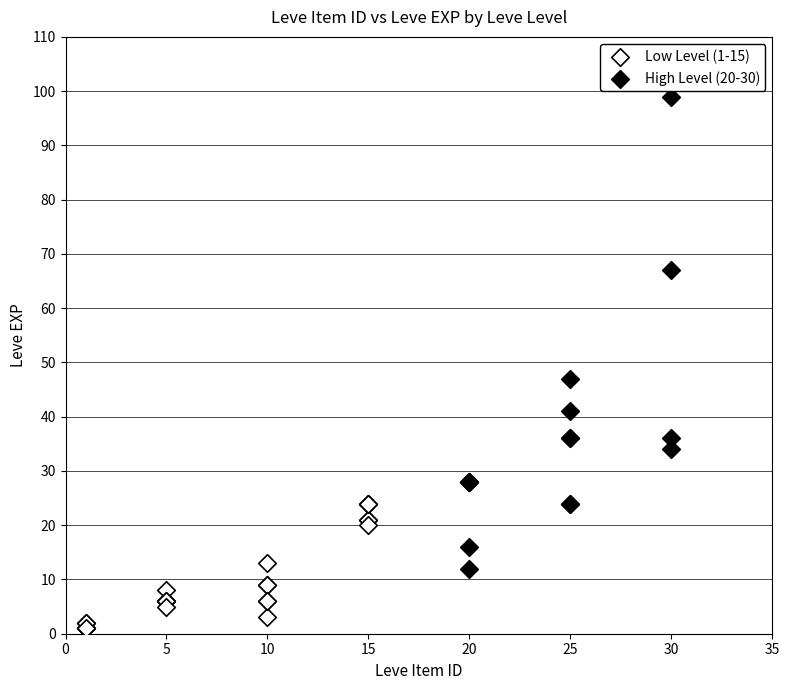

Which series has the widest spread of Y values?

High Level (20-30)